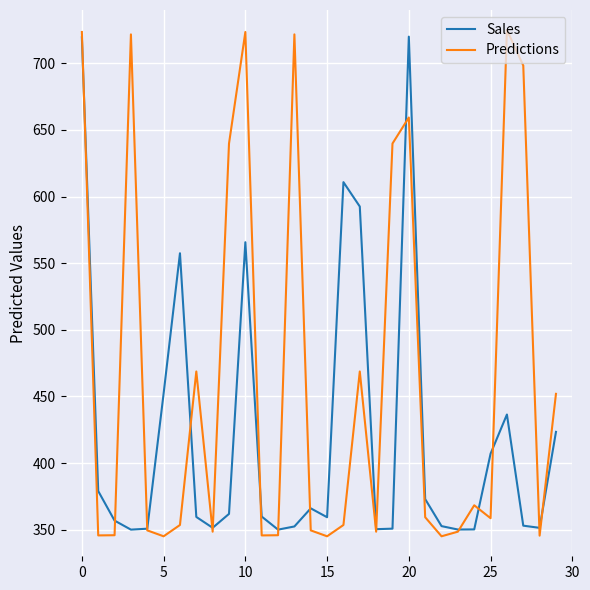

What is the lowest value of the Sales series?

350.0